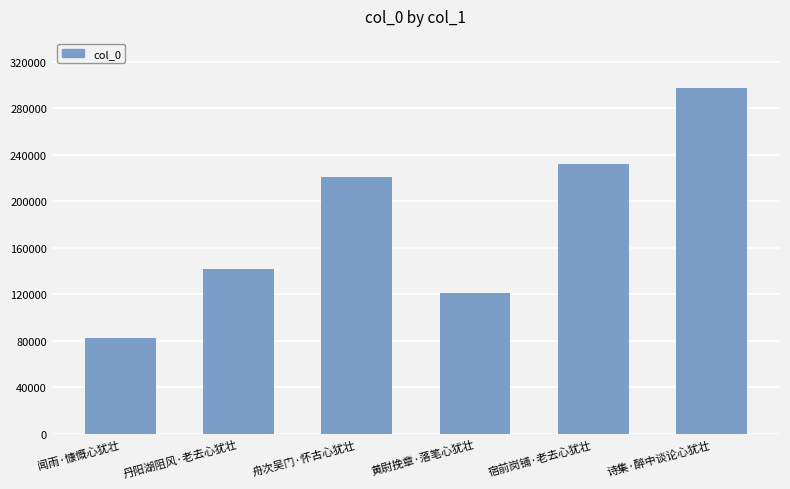

Reading left to right, what are all the values shown in this chart?

闻雨·慷慨心犹壮=82411	丹阳湖阻风·老去心犹壮=142078	舟次吴门·怀古心犹壮=221169	黄尉挽章·落笔心犹壮=120923	宿前岗铺·老去心犹壮=232081	诗集·醉中谈论心犹壮=297980